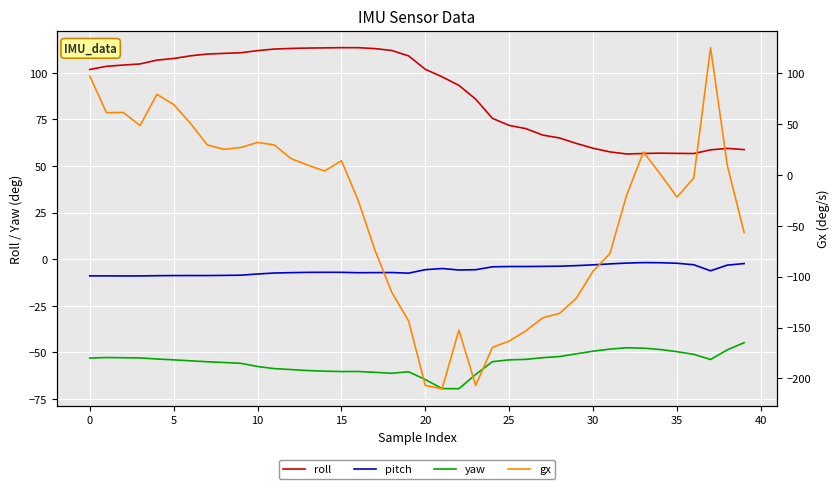

At which label is pitch closest to -5?

21